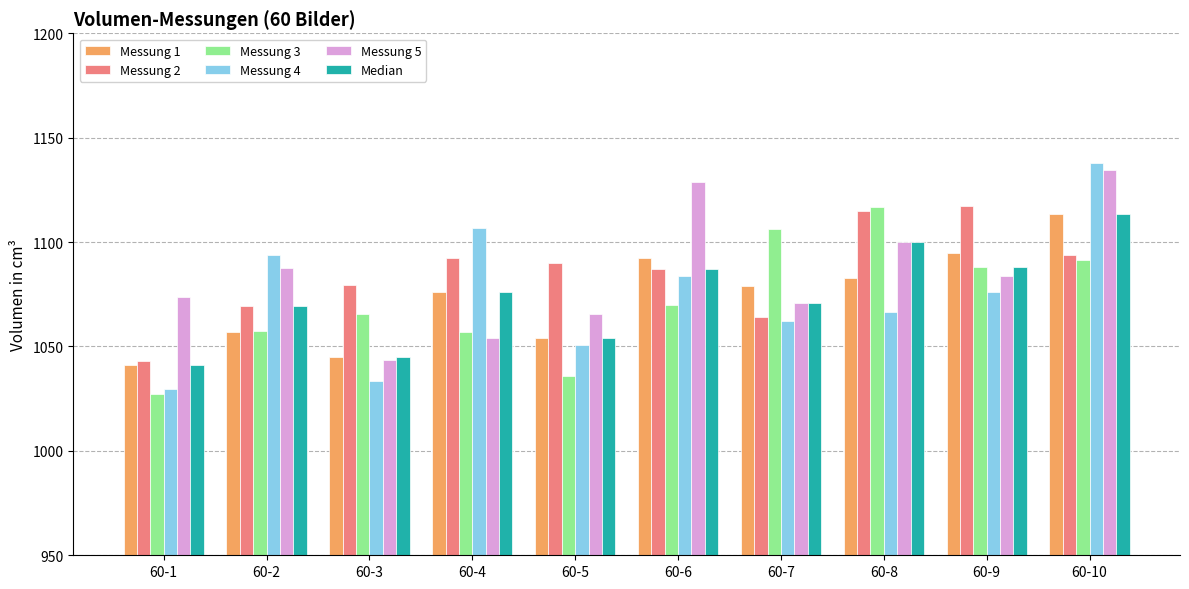

True or false: Messung 4 has a value of 248.7 at 60-8.

False